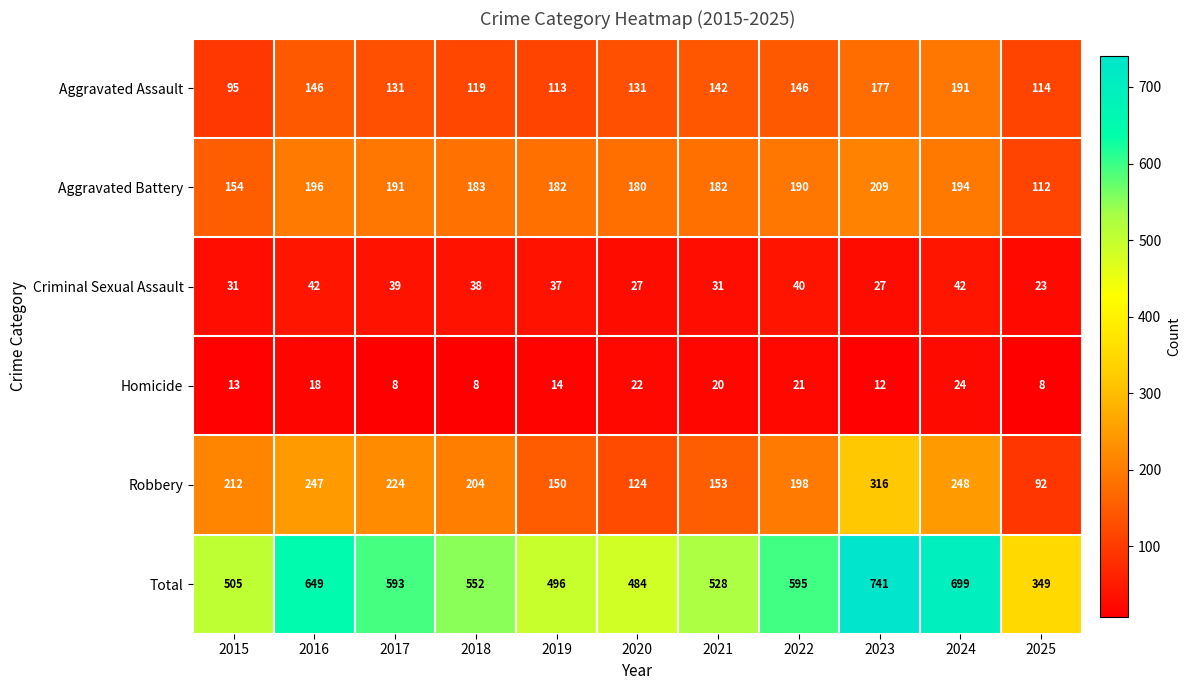

What is the total value across all series at 2020?

968